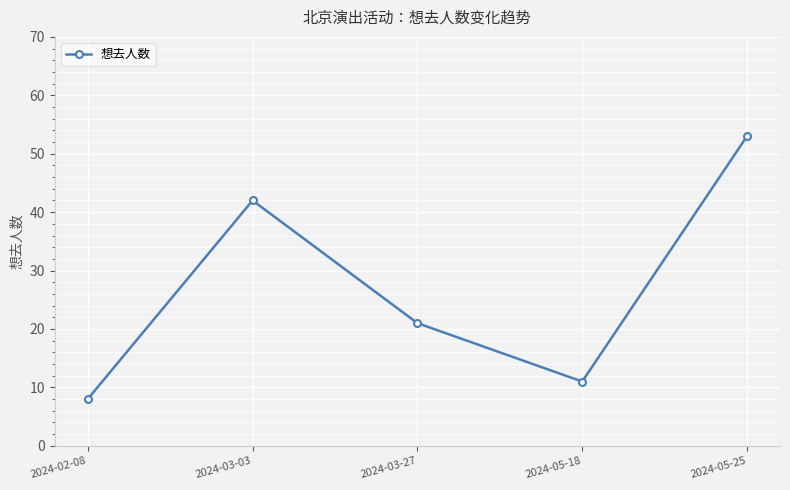

What is the label of the 4th point from the left?

2024-05-18